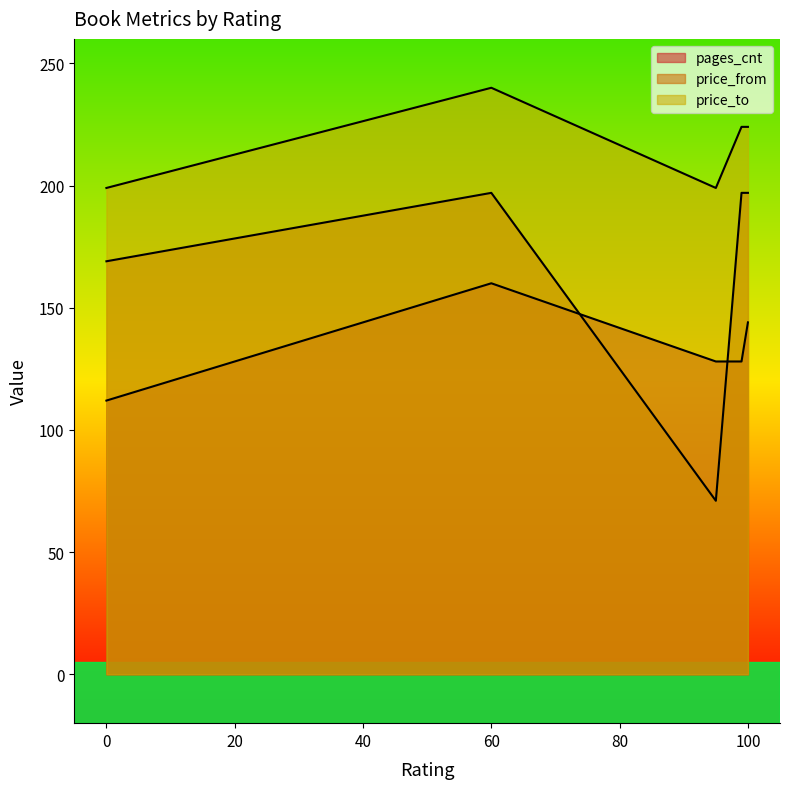

Does the chart display data point markers on the line(s)?

No